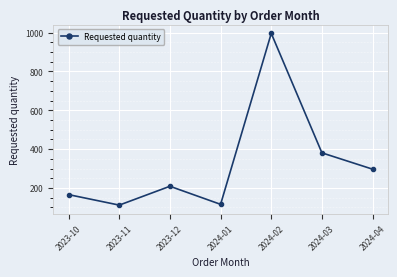

What is the minimum value shown in the chart?

112